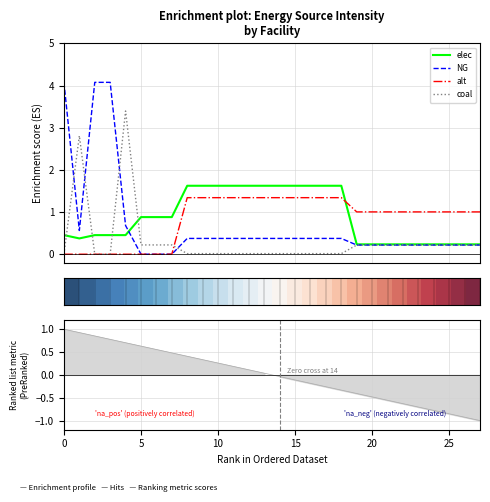

Which series has the largest total across all categories?

elec